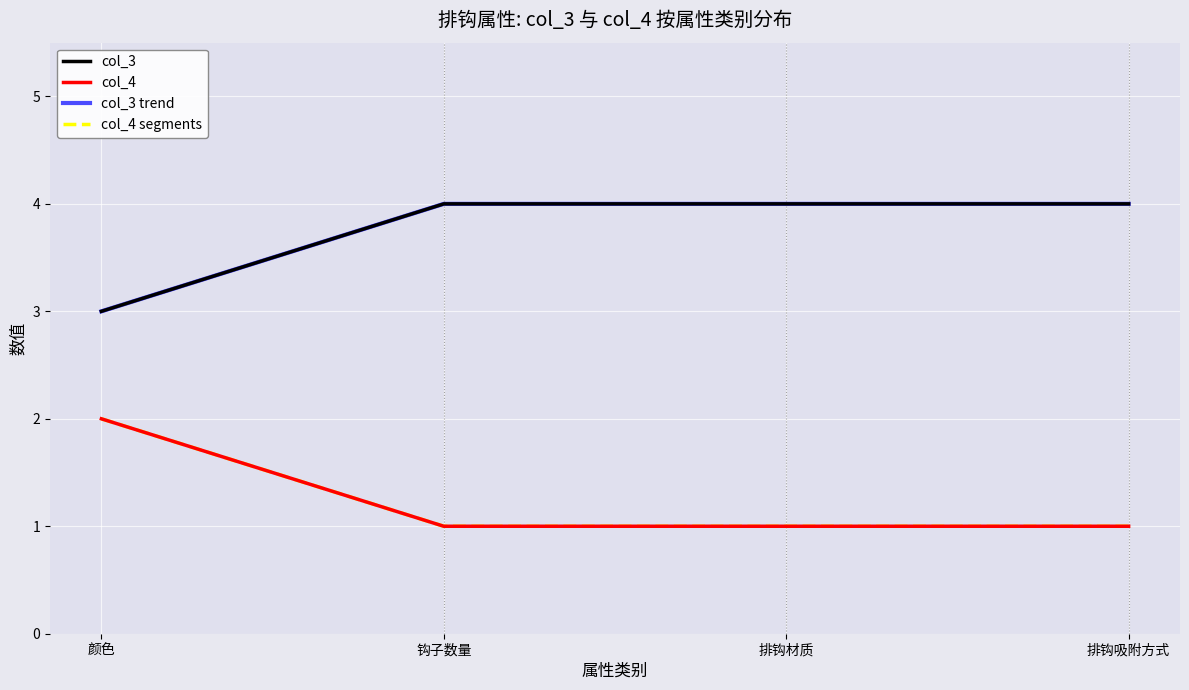

At how many categories does at least one series exceed 1?

4